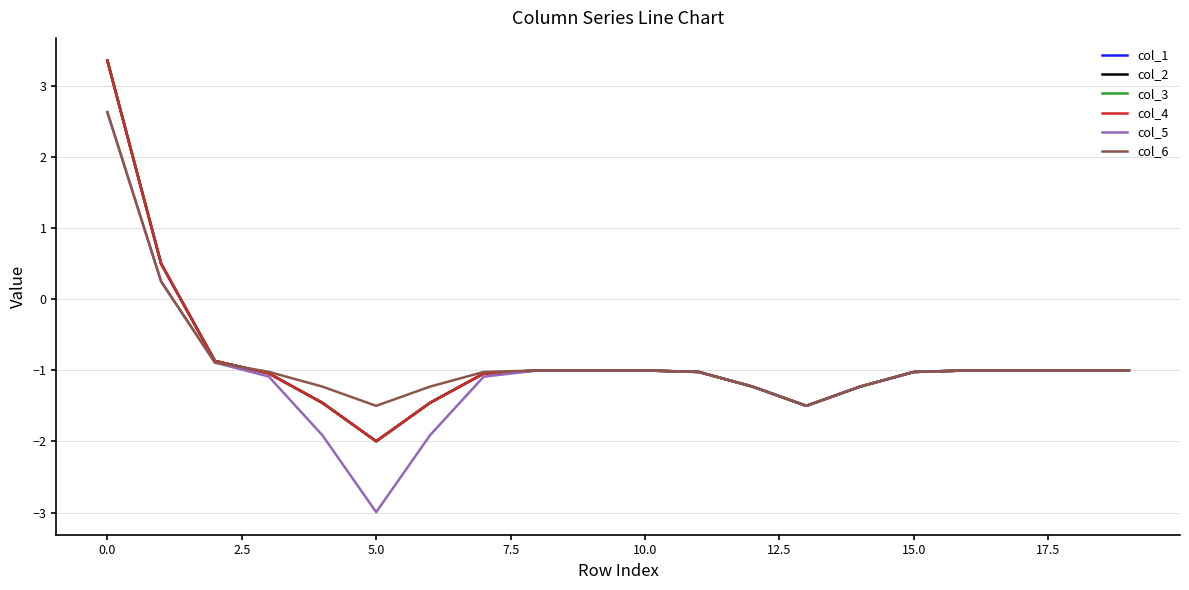

What is the minimum value for col_5?

-3.0